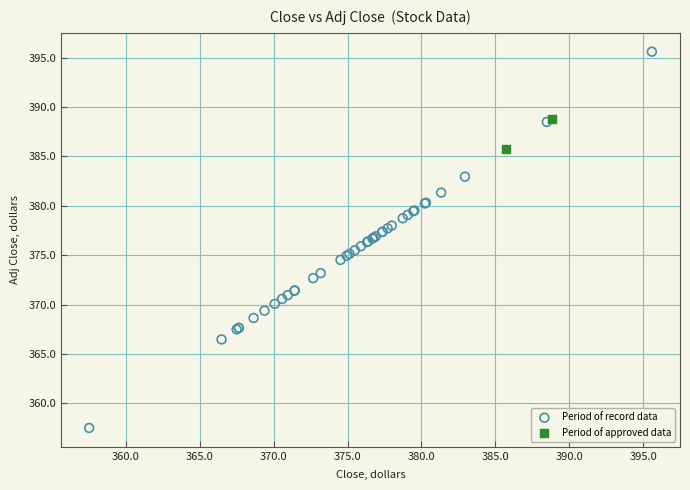

Which series reaches the maximum Y coordinate?

Period of record data